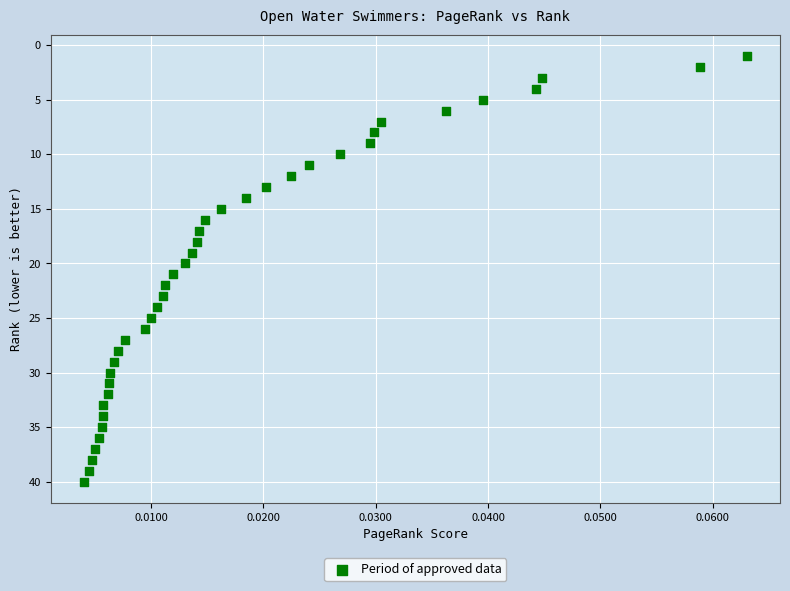

What is the range of Y values (max minus min)?

39